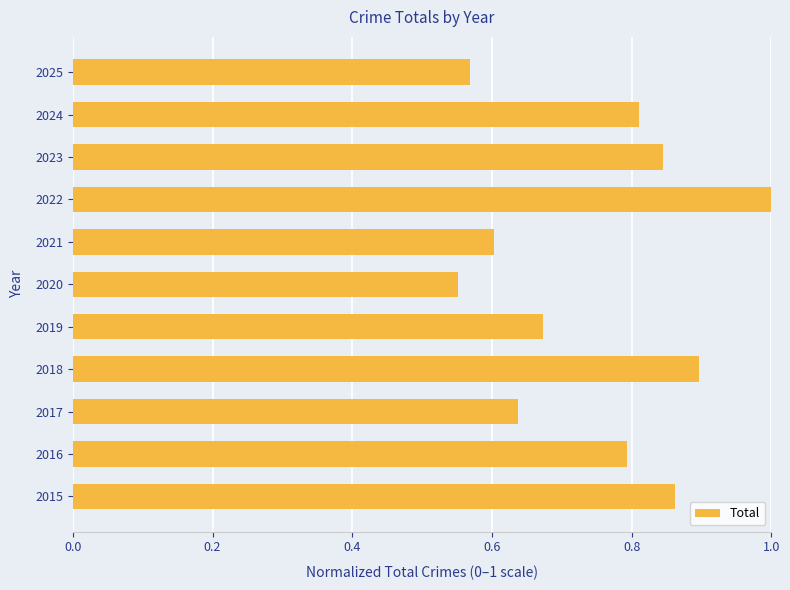

List the labels in order of value, largest first.

2022, 2018, 2015, 2023, 2024, 2016, 2019, 2017, 2021, 2025, 2020